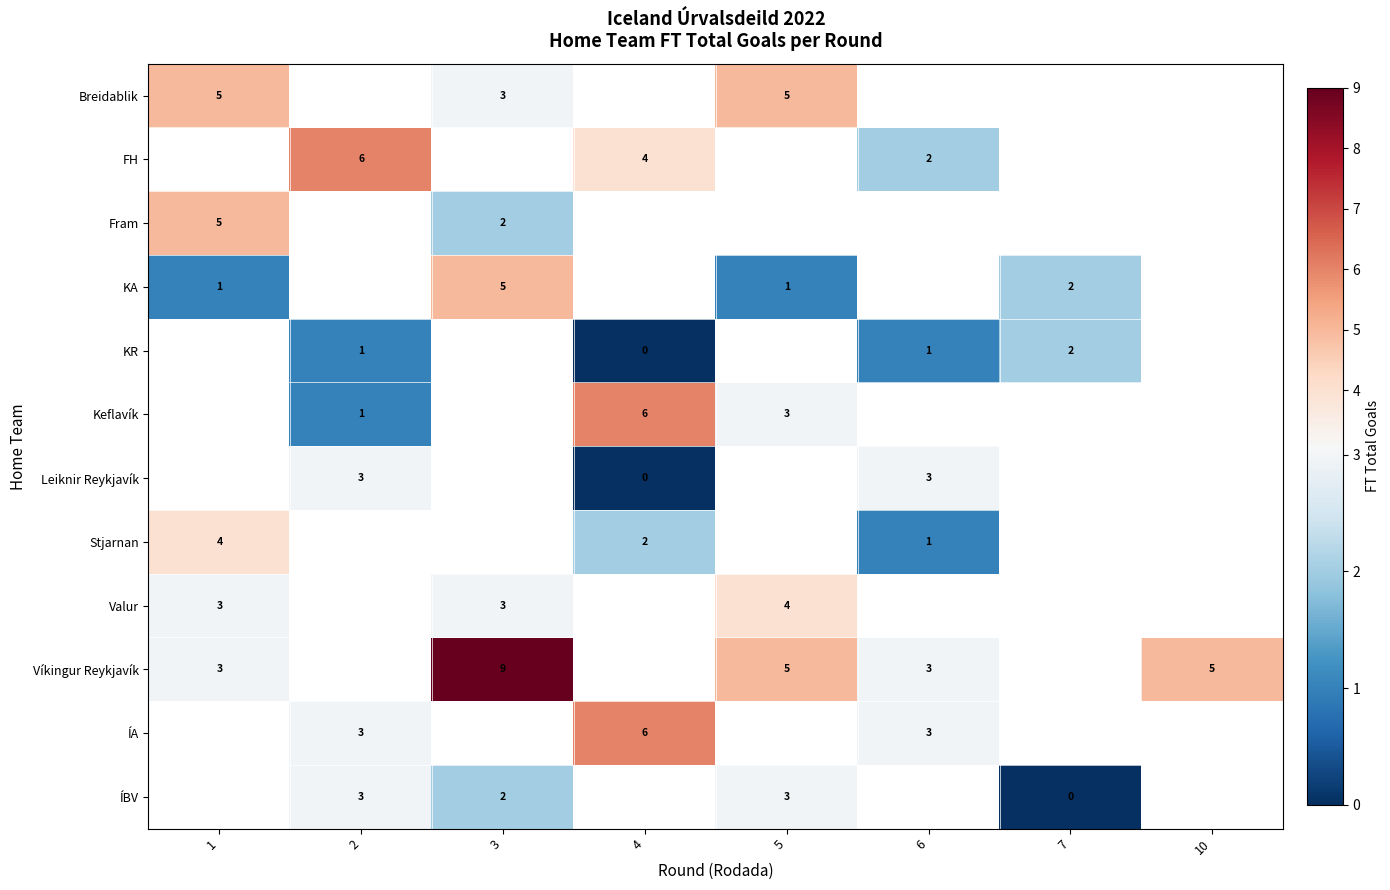

What value does the row_8 series have at 3?

3.0